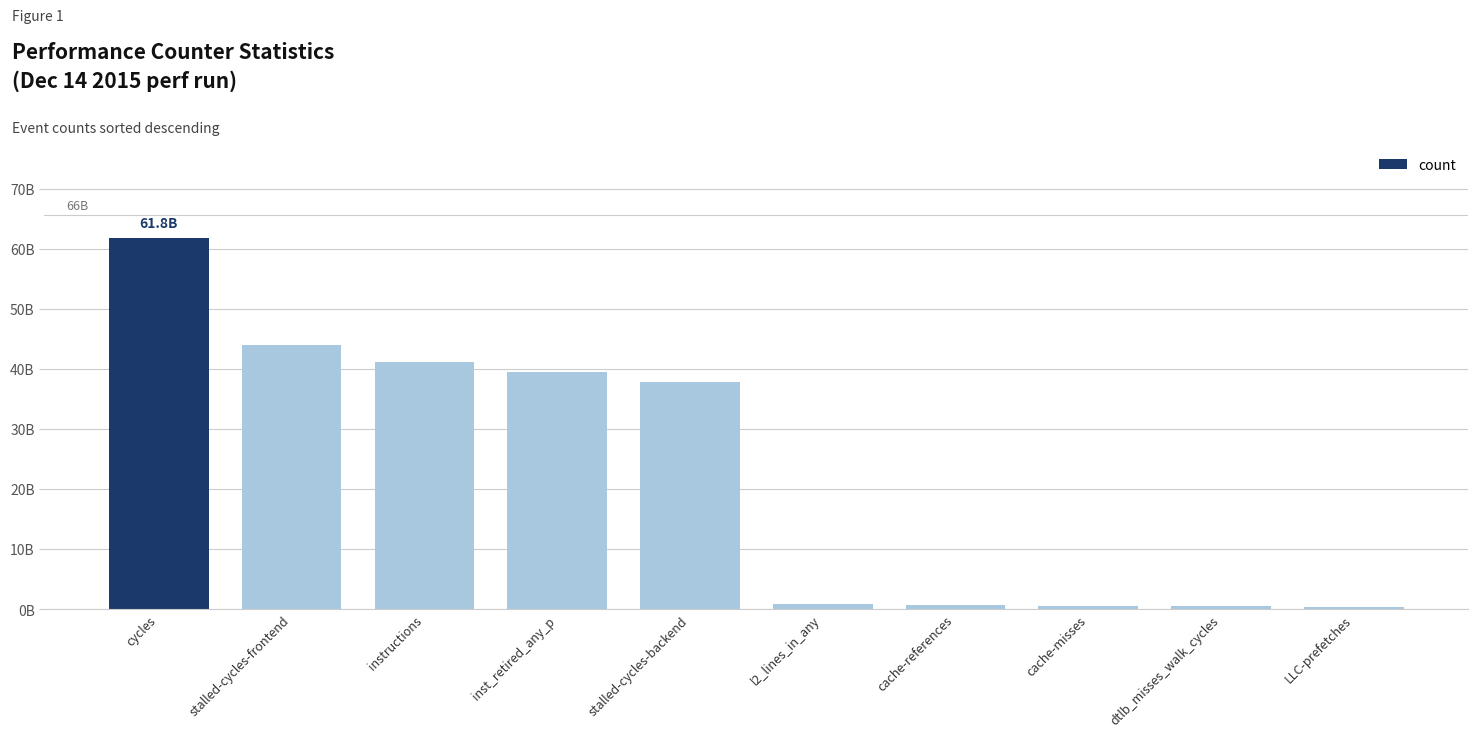

Are the bars grouped side by side (vs. stacked)?

No